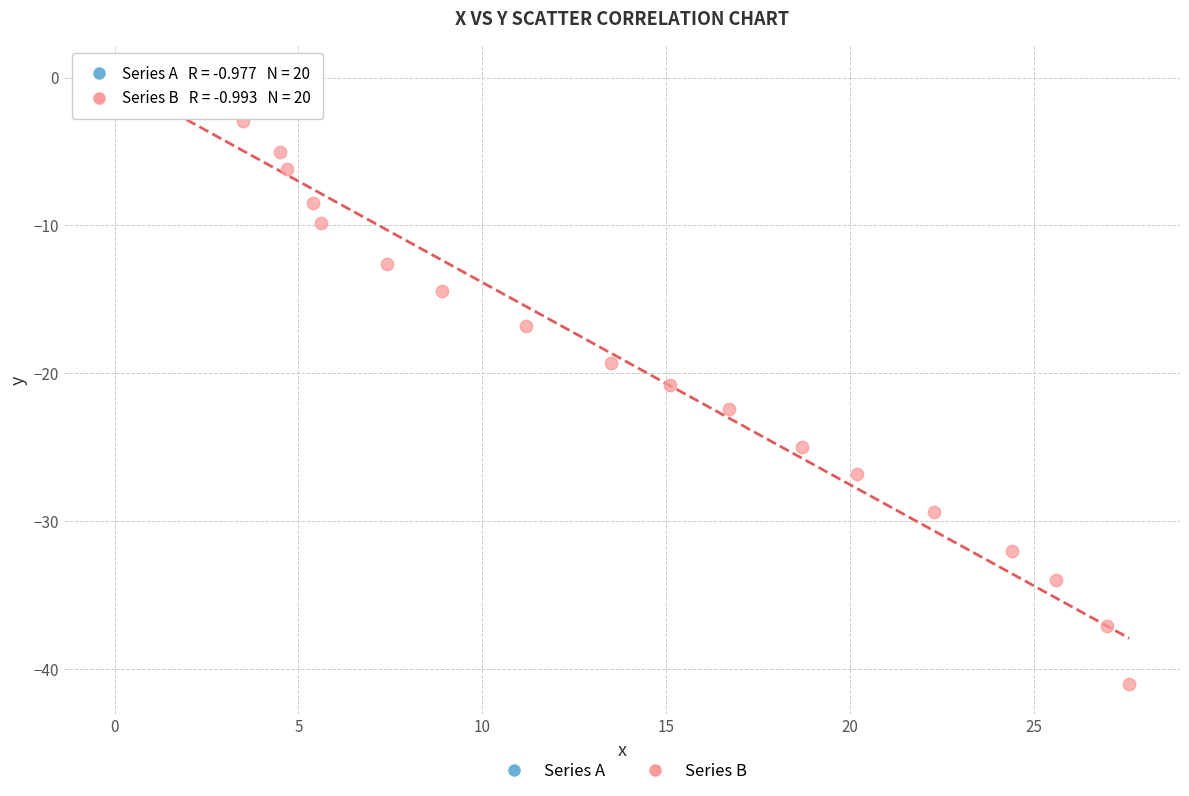

Which series contains the lowest Y value?

Series B